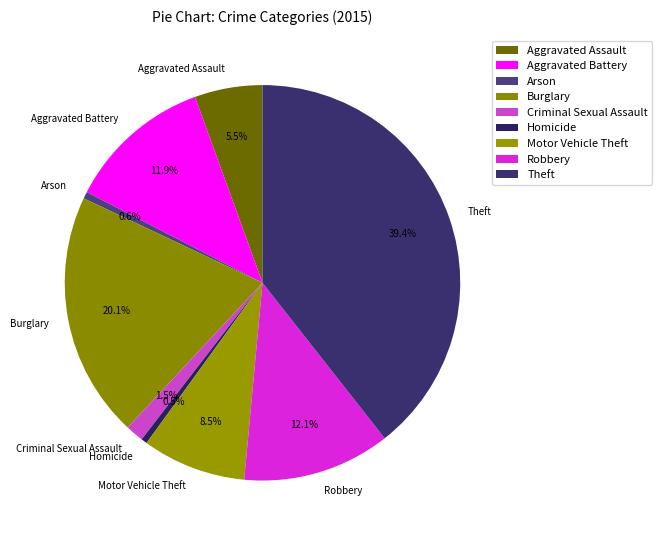

How many segments does this pie chart have?

9